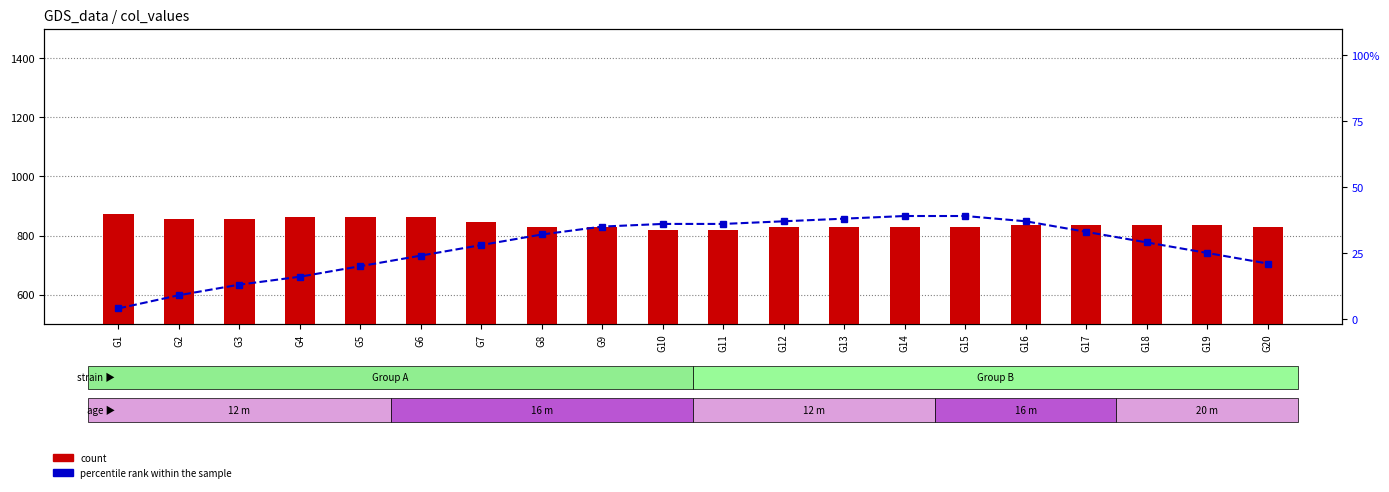

What is the greatest value displayed?

873.0